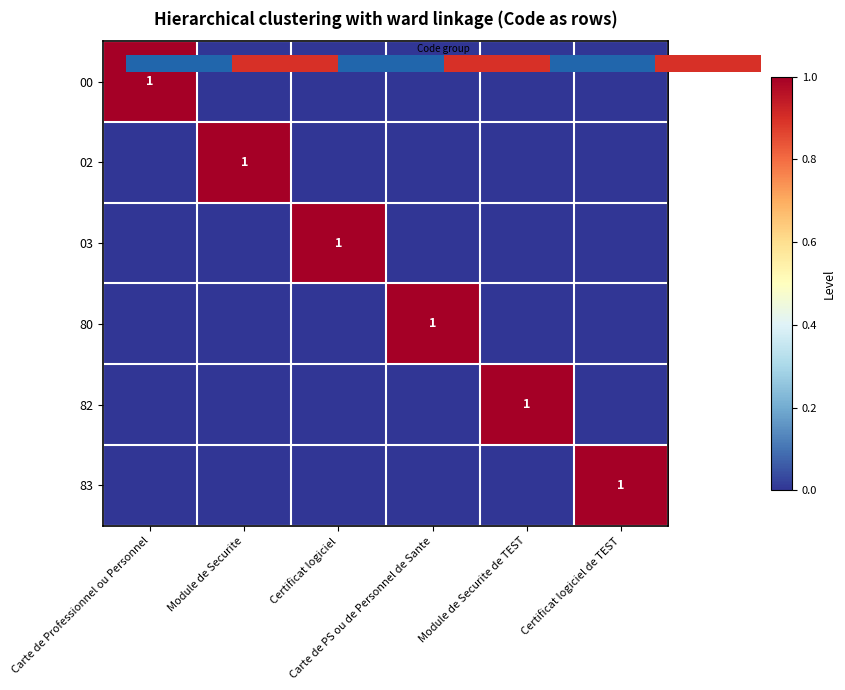

Which series has the largest range (max minus min)?

00